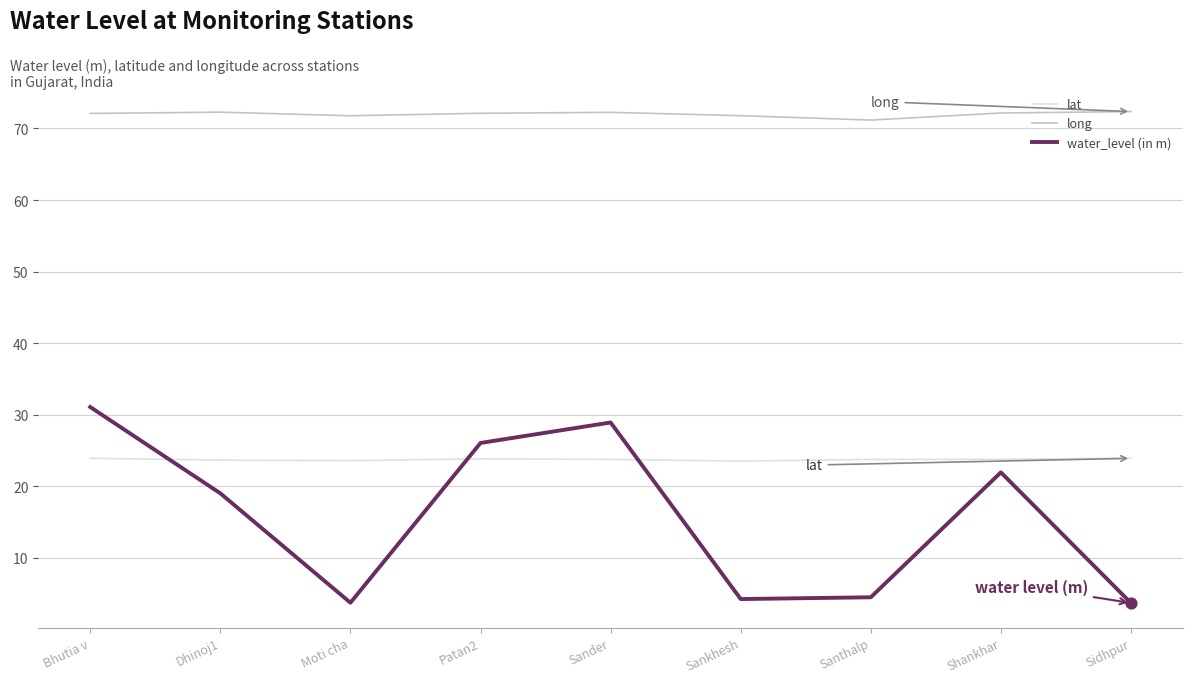

At how many categories does at least one series exceed 51?

9